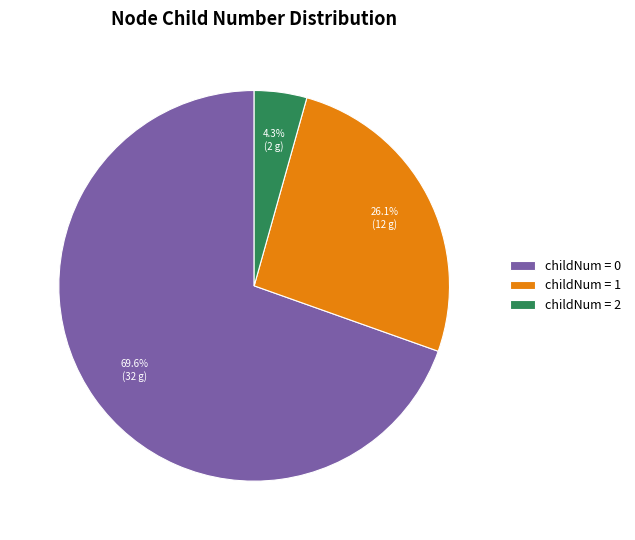

What percentage is NOT represented by childNum = 2?

95.7%